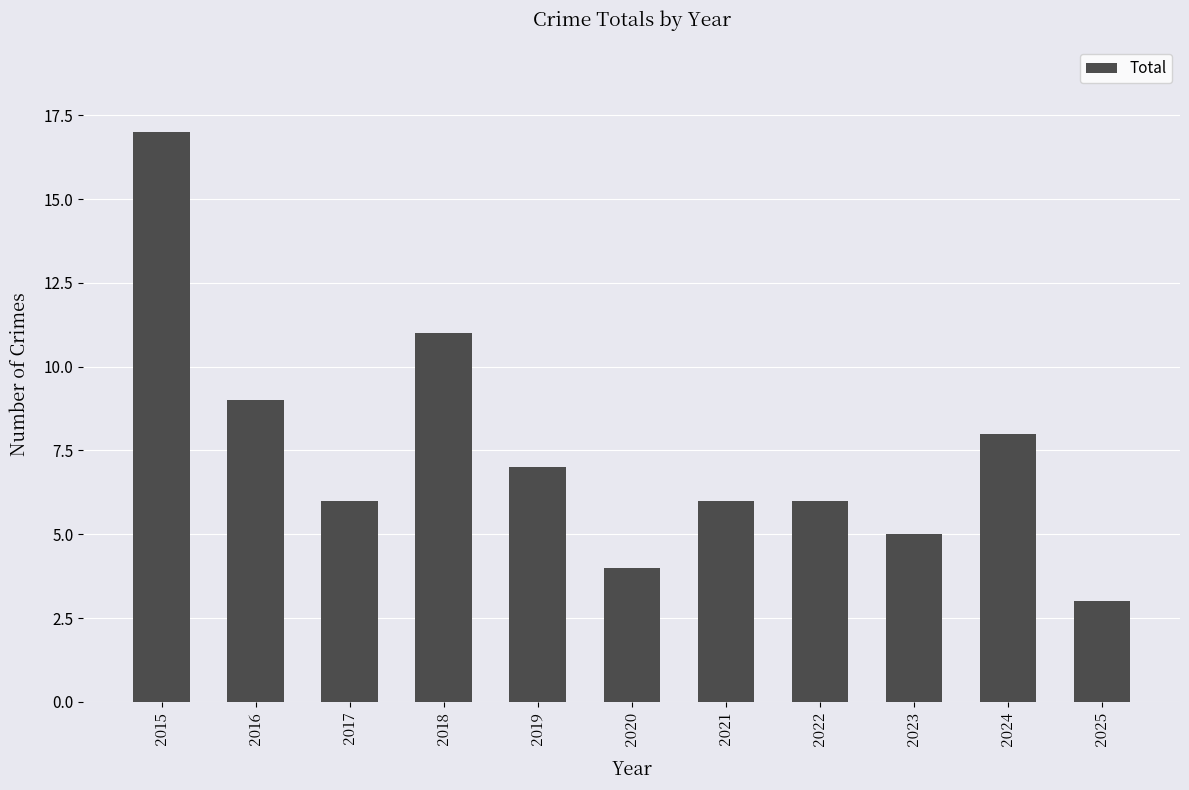

Does the chart contain stacked bars?

No